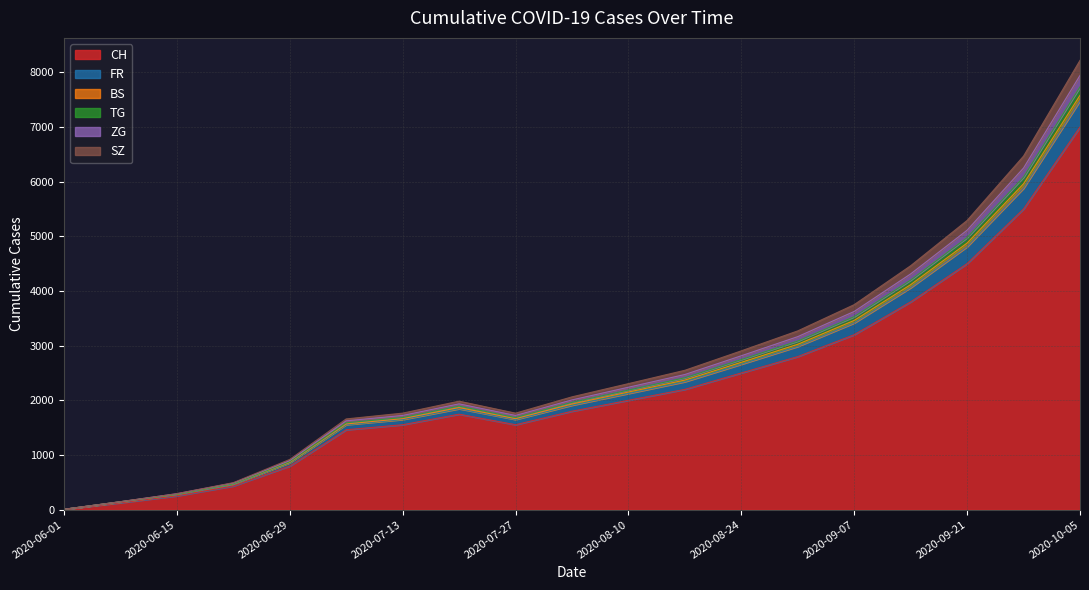

At which category is the sum across all series the highest?

2020-10-05